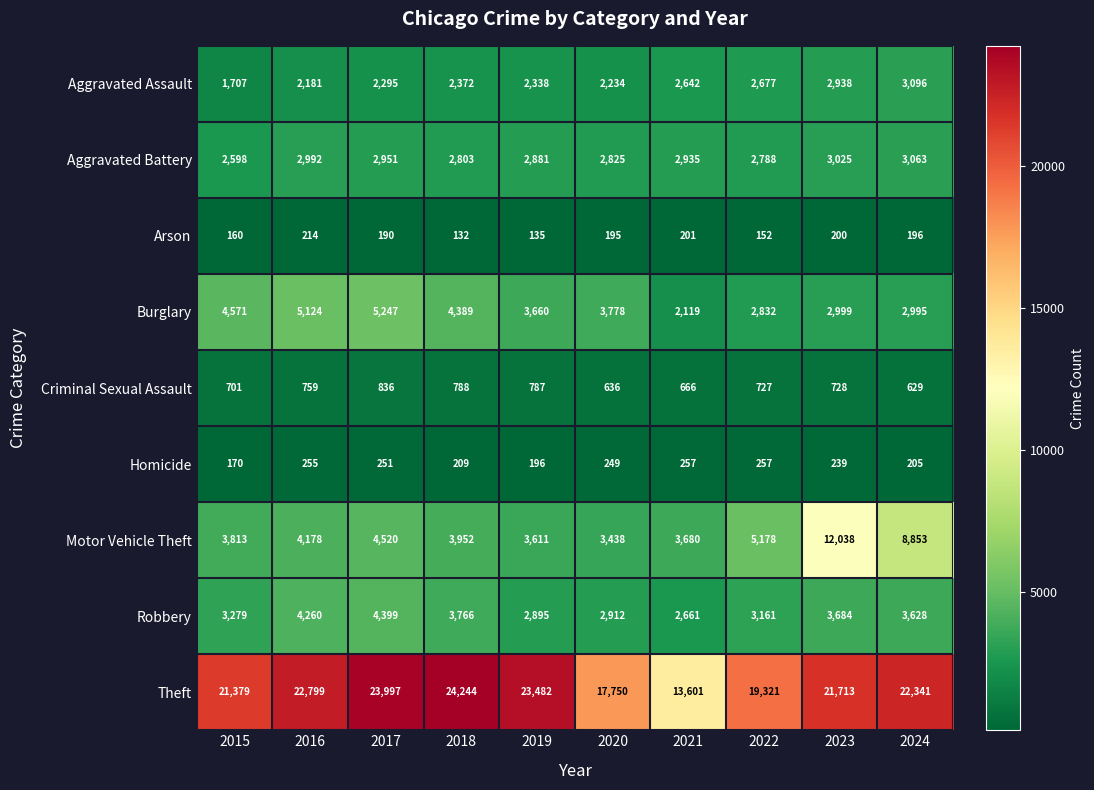

Which series changed the most between 2015 and 2021?

Theft